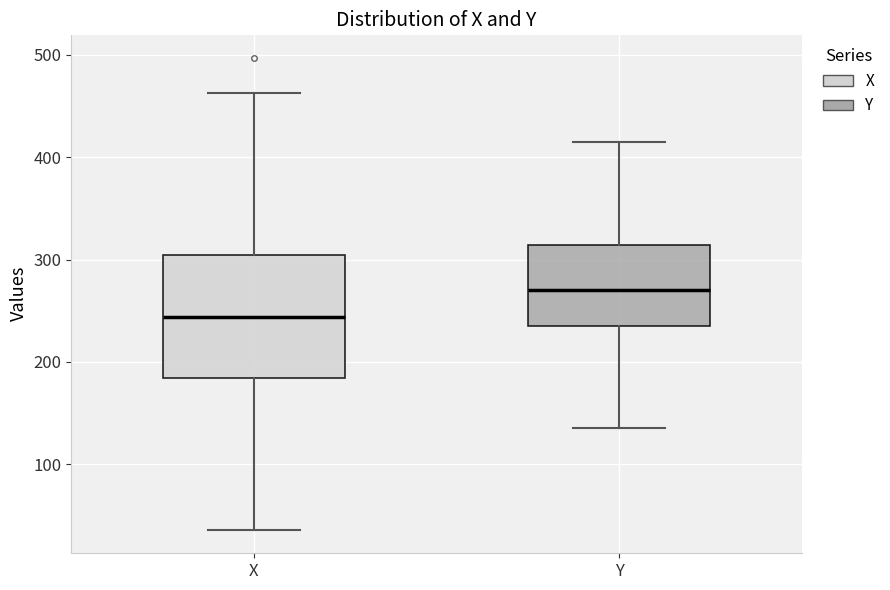

Reading left to right, read every box against the y-axis: the position of its median line, the range the box covers, and the ends of its whiskers. The values are not printed on the chart, so give them approximately, as read against the axis.

X: median 240, box 180 to 300, whiskers 40 to 460
Y: median 270, box 240 to 310, whiskers 140 to 420